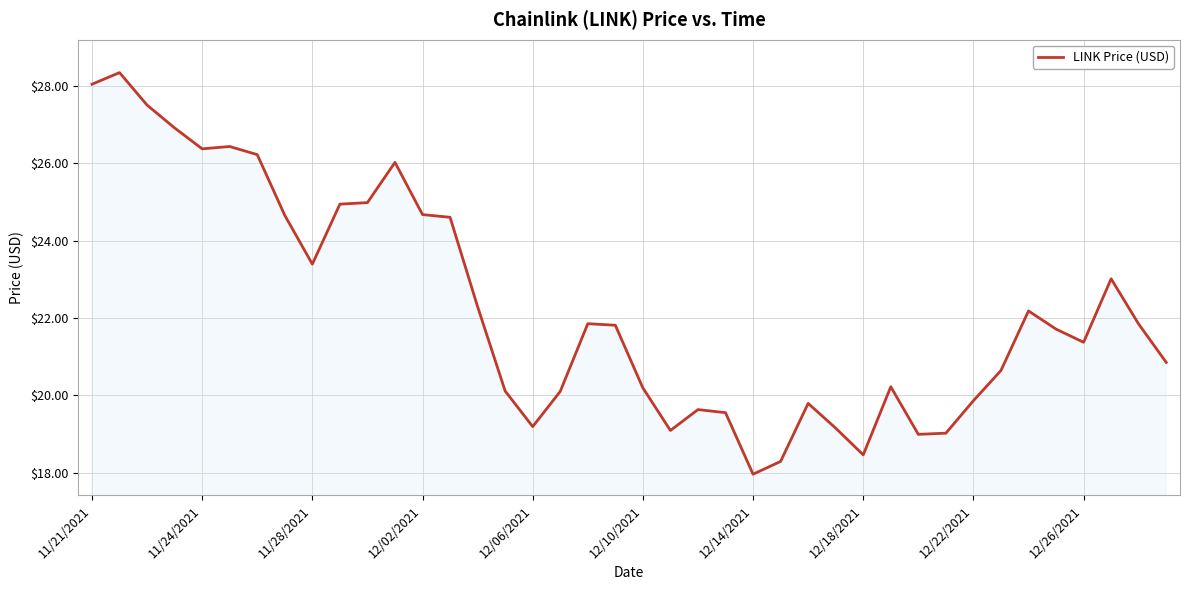

What is the smallest value displayed?

18.0